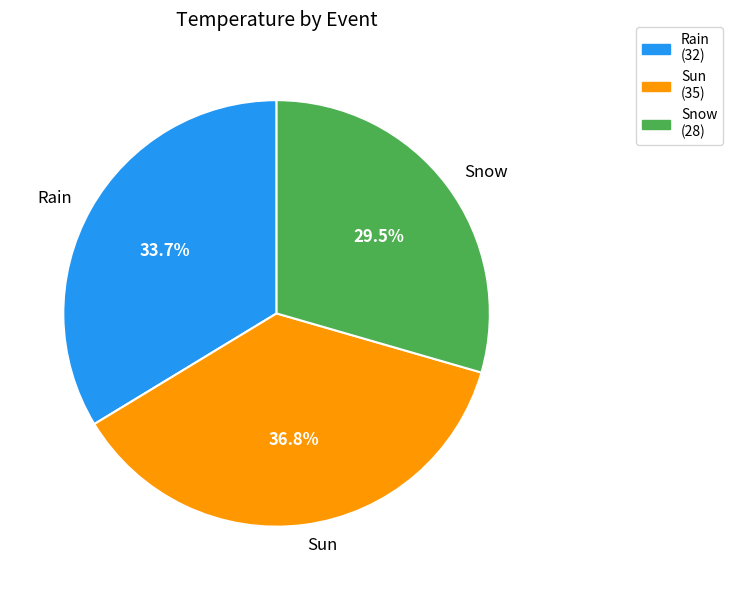

Is there any slice that represents more than half of the pie?

No